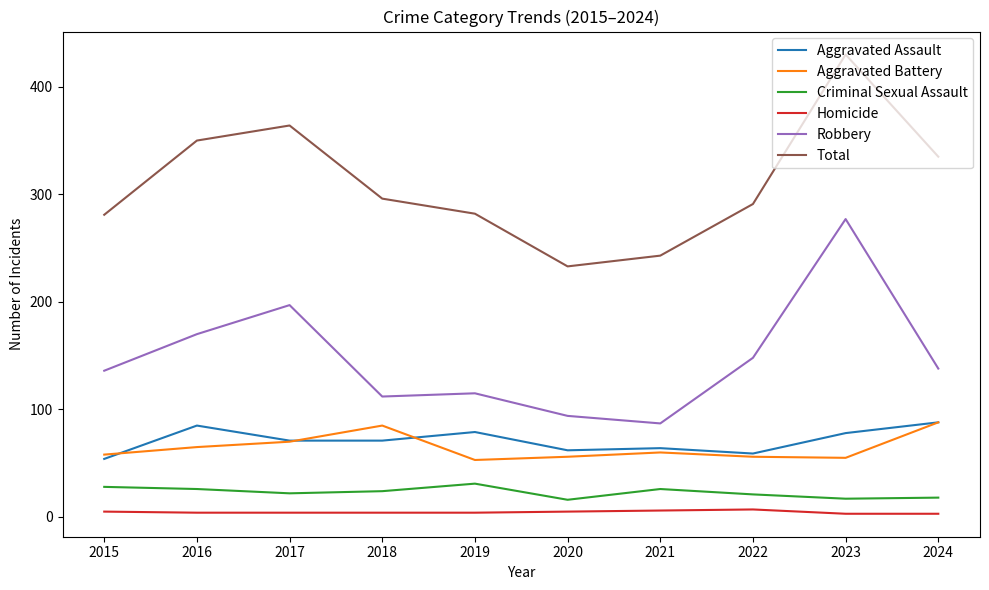

Does the chart have visible grid lines?

No